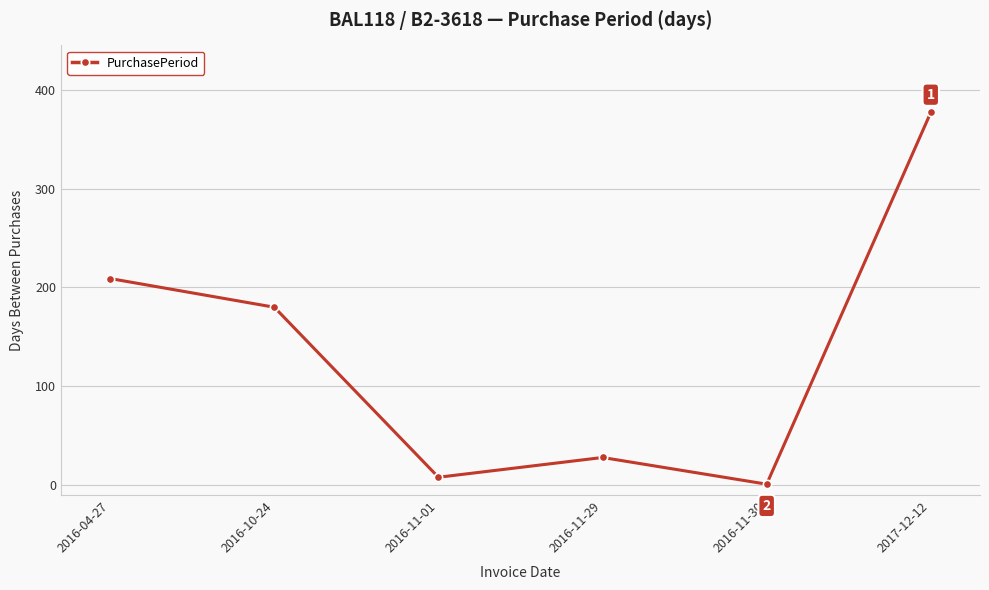

What is the sum of all values?

803